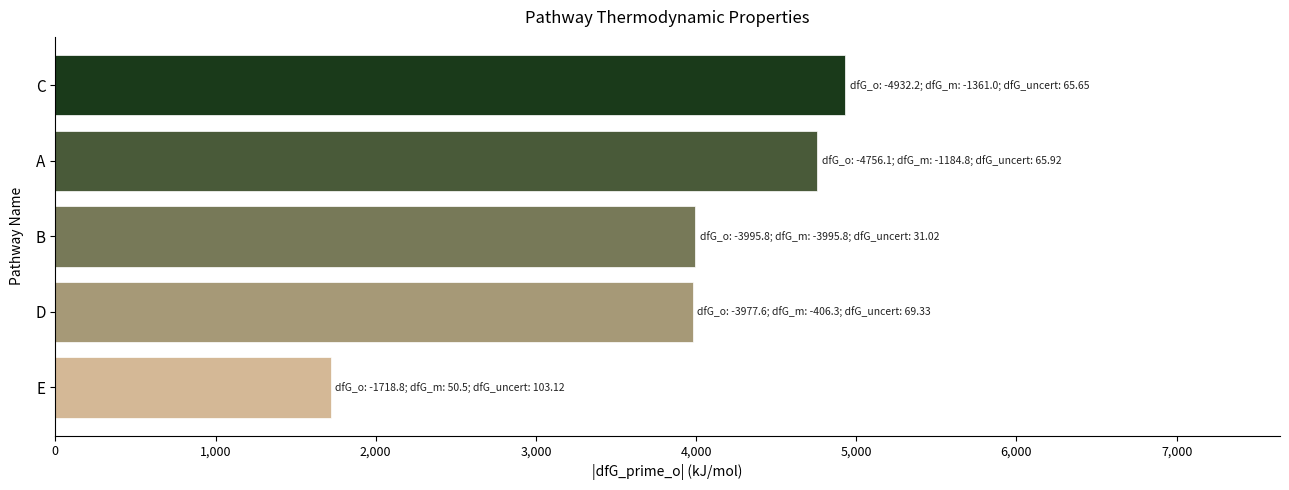

What is the ratio of the value at D to the value at C?

0.8